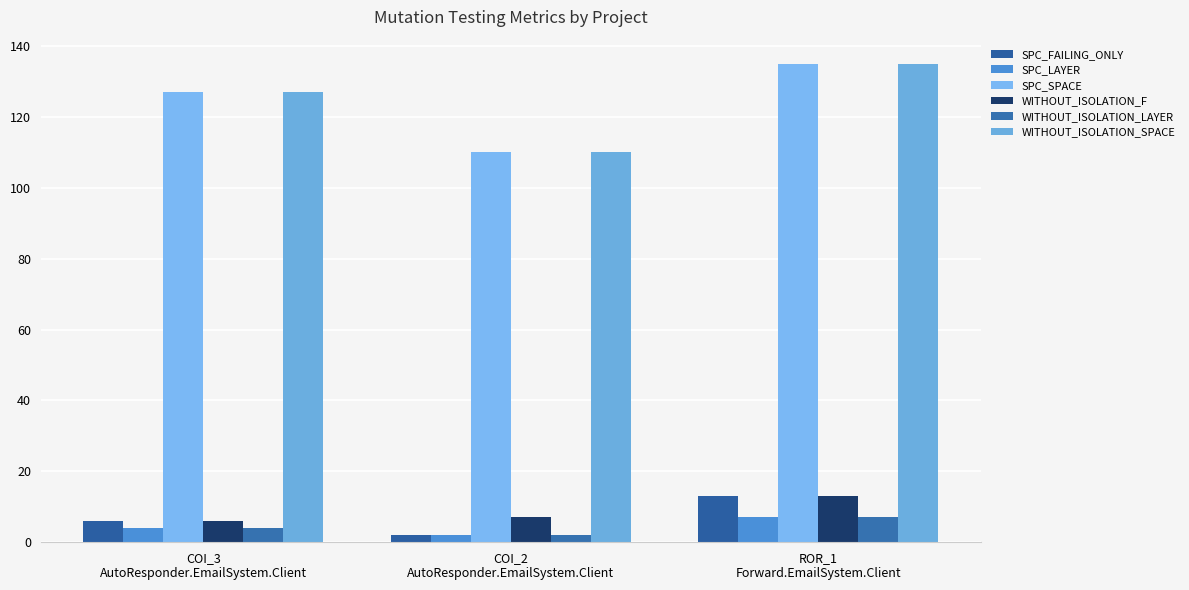

How many categories are shown in the chart?

3